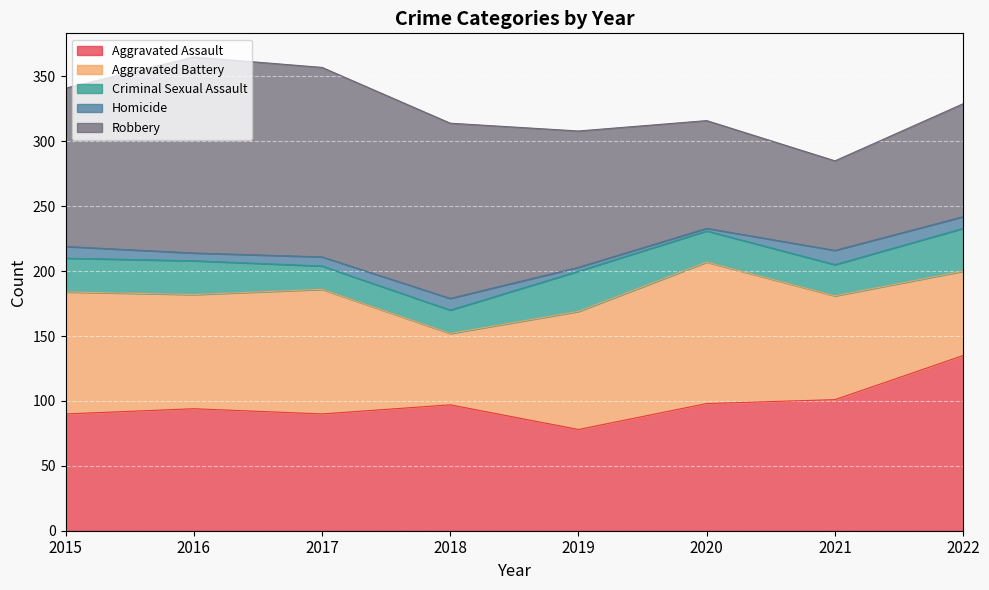

Which series has the largest total across all categories?

Robbery